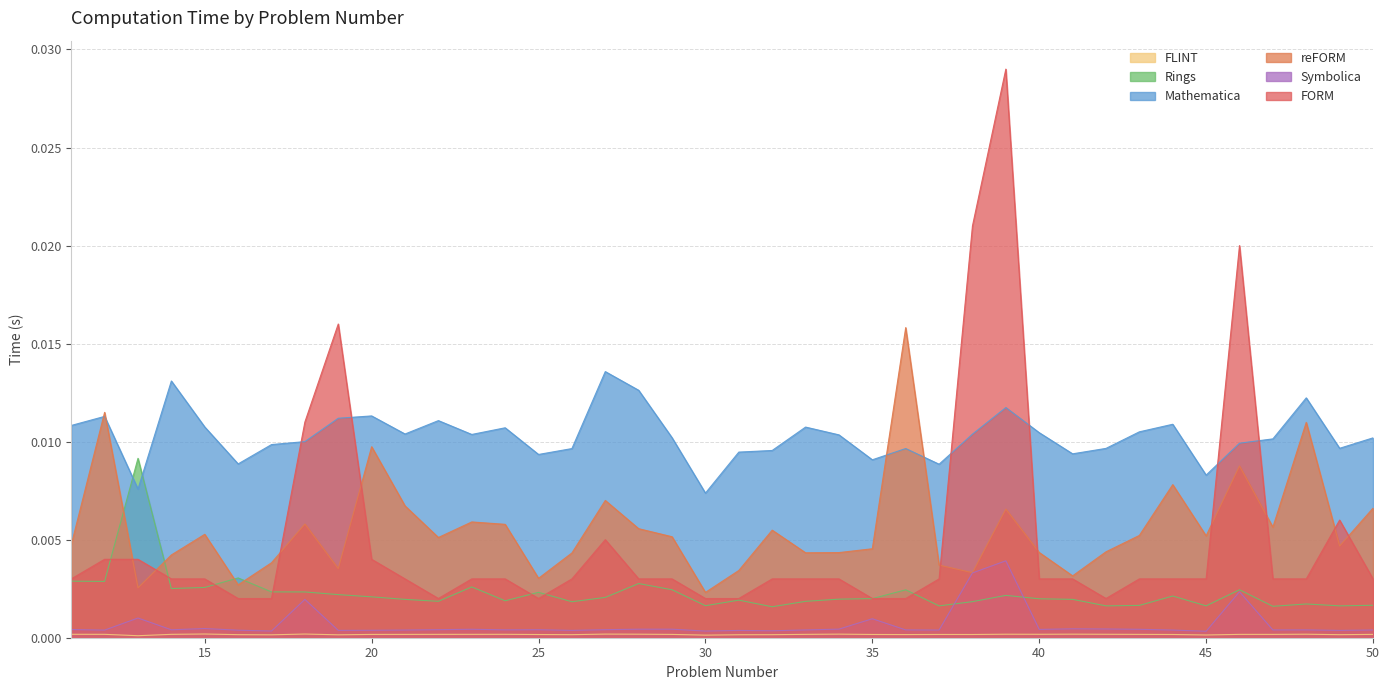

Which series has the largest total across all categories?

Mathematica